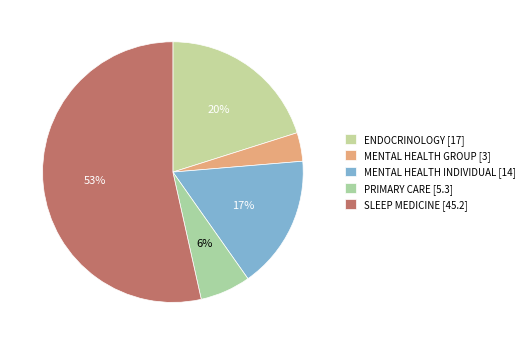

To the nearest percent, what percentage of the pie is PRIMARY CARE?

6%